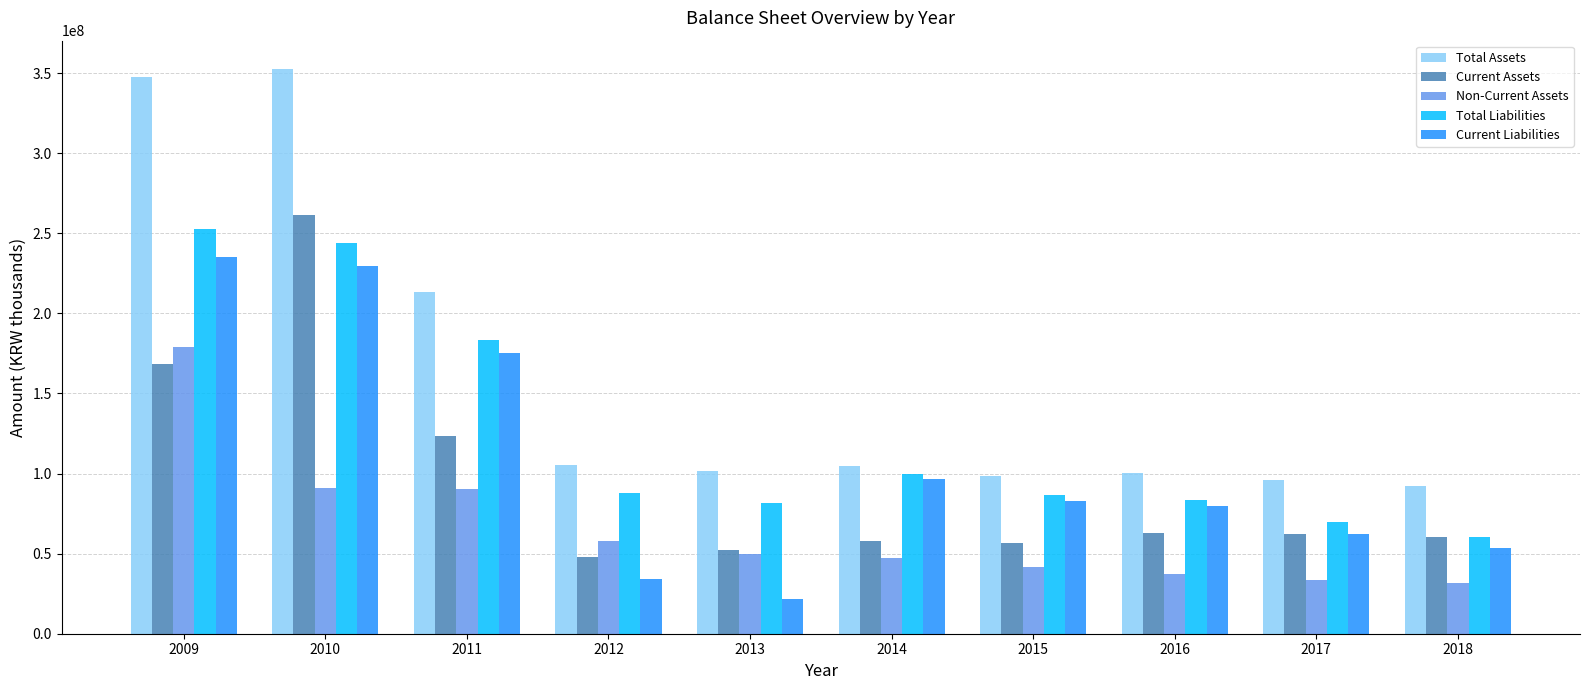

At which label does Current Liabilities first exceed 82996209?

2009